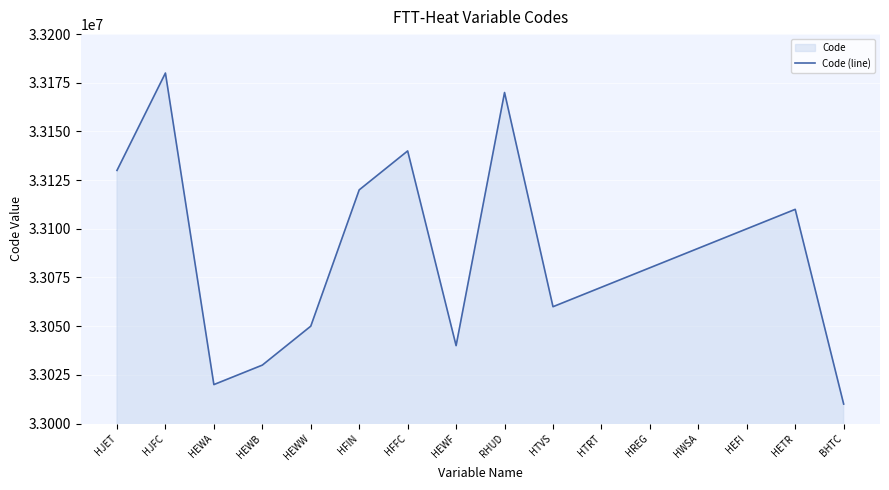

List the labels in order of value, largest first.

HJFC, RHUD, HFFC, HJET, HFIN, HETR, HEFI, HWSA, HREG, HTRT, HTVS, HEWW, HEWF, HEWB, HEWA, BHTC